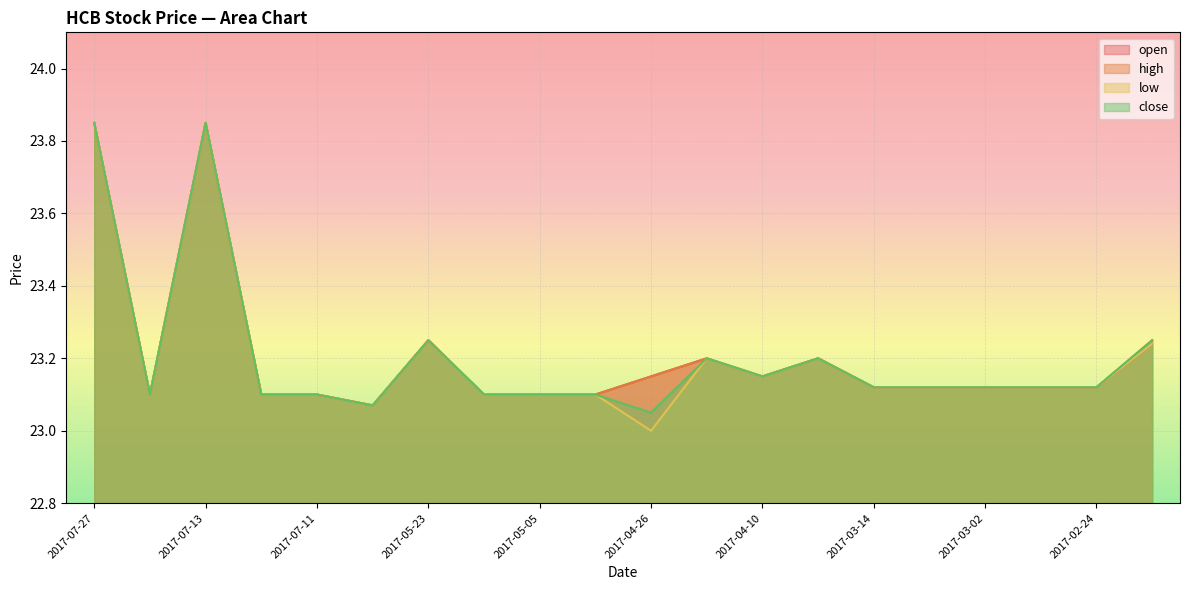

The open series shows 23.1 at 2017-05-05. True or false?

True